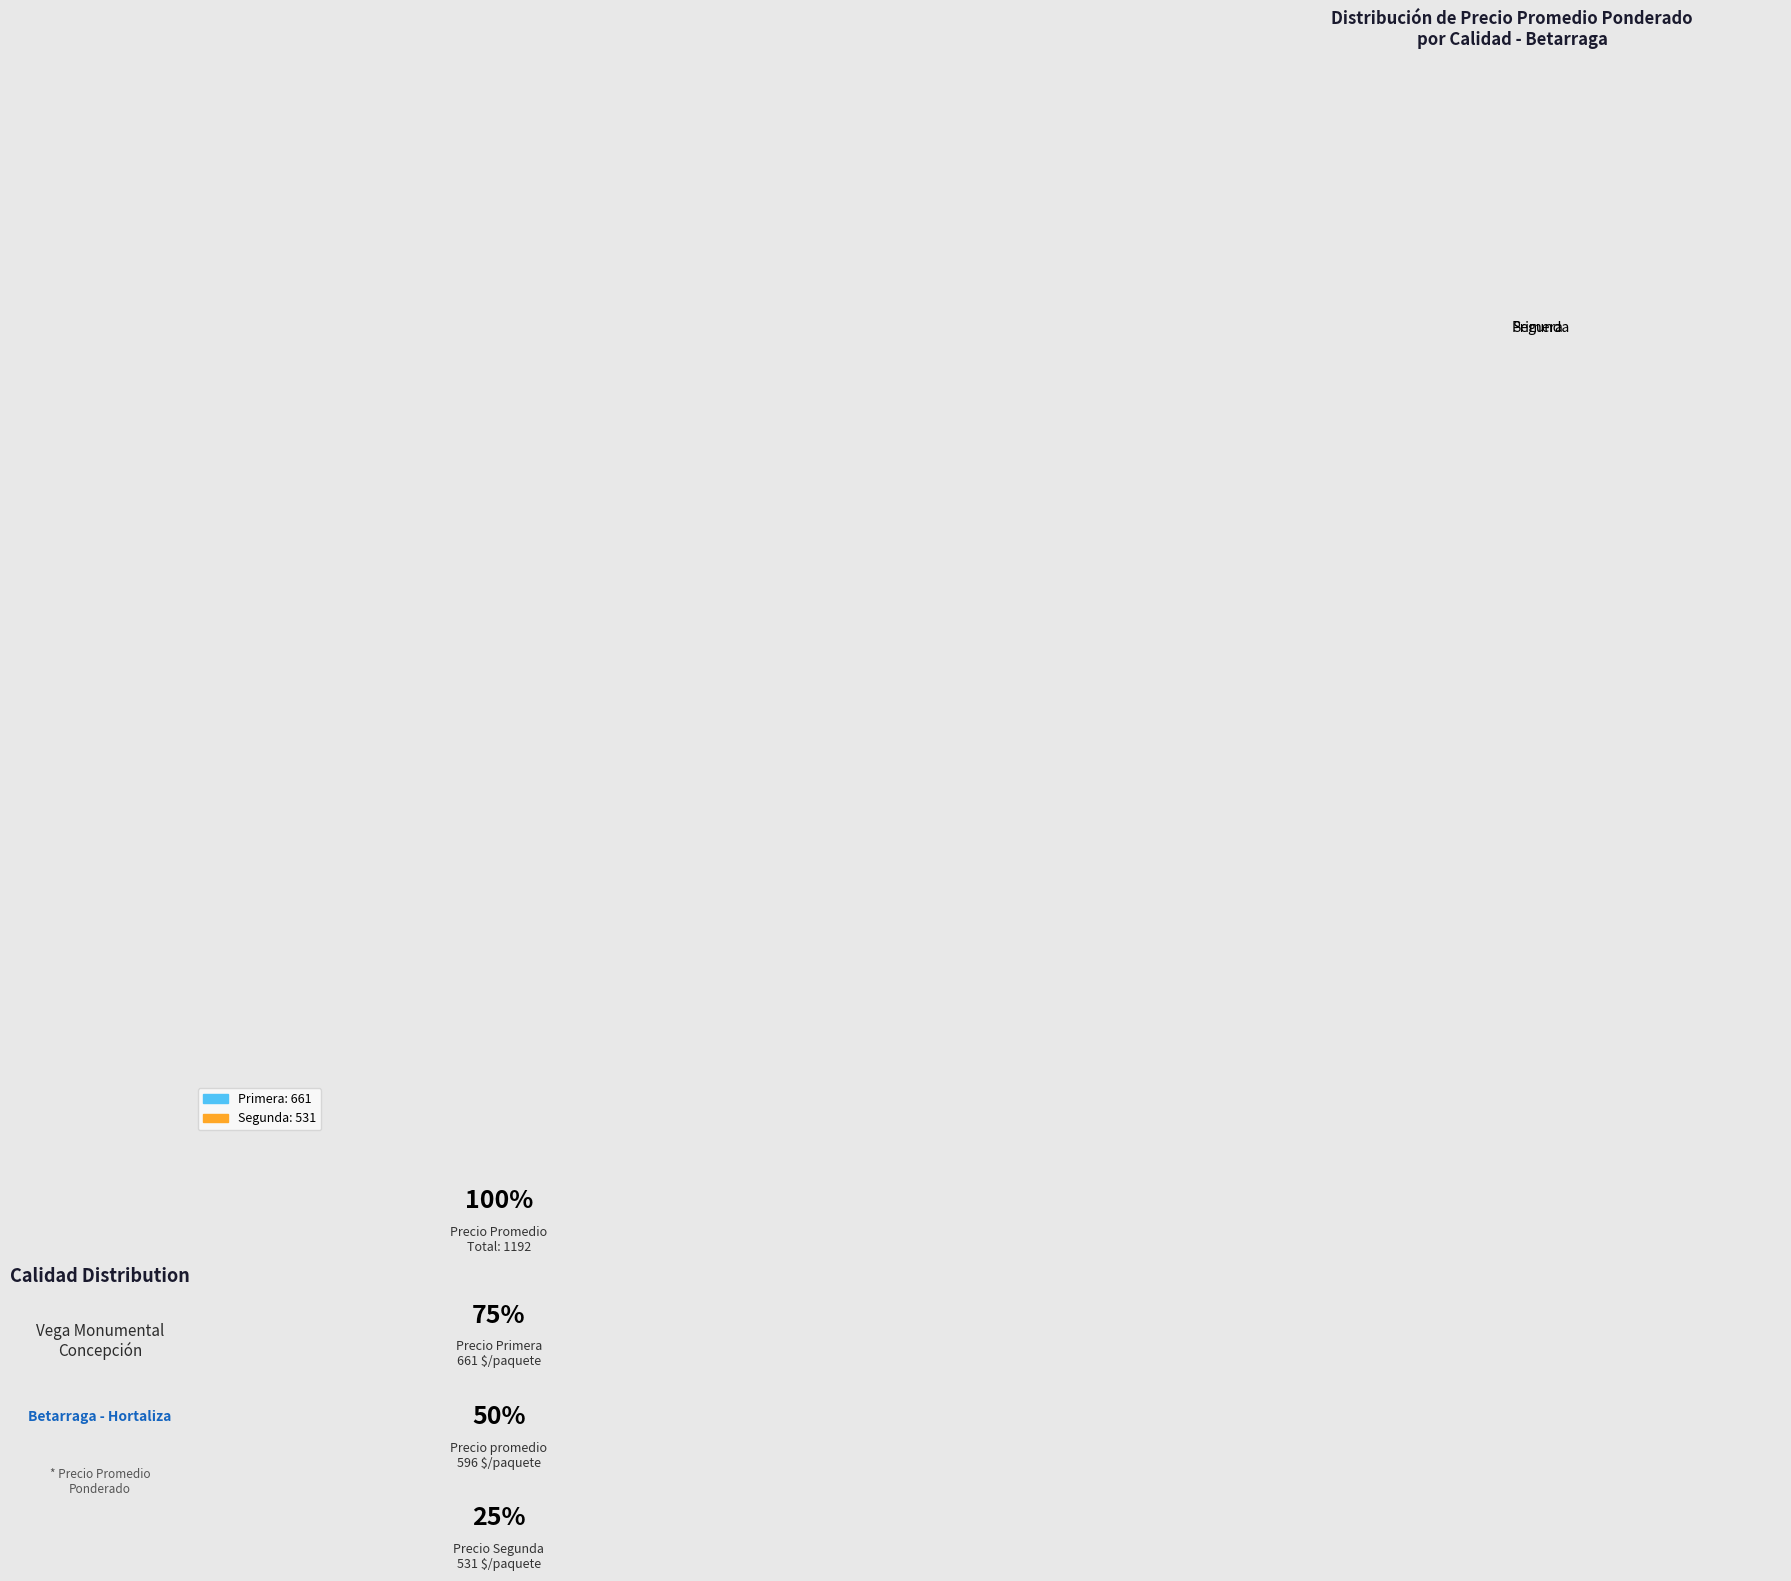

What is the majority slice?

Primera